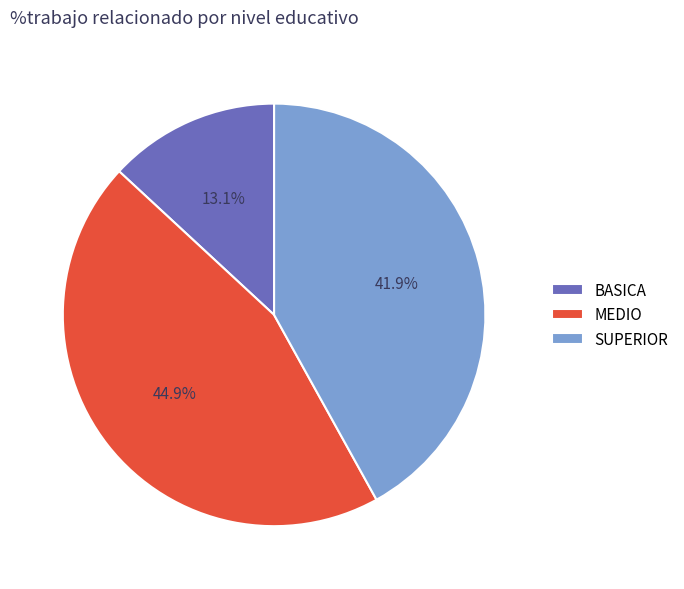

Between BASICA and SUPERIOR, which is larger?

SUPERIOR